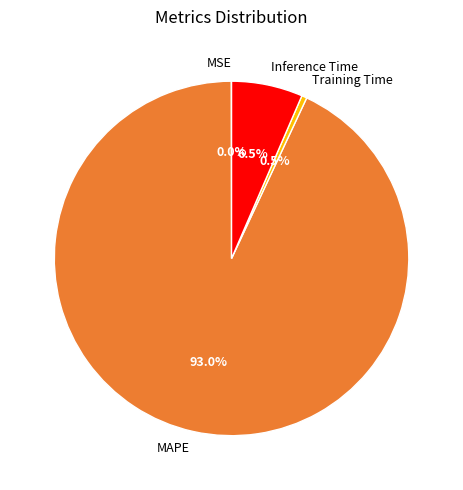

Which category has the biggest portion of the pie?

MAPE